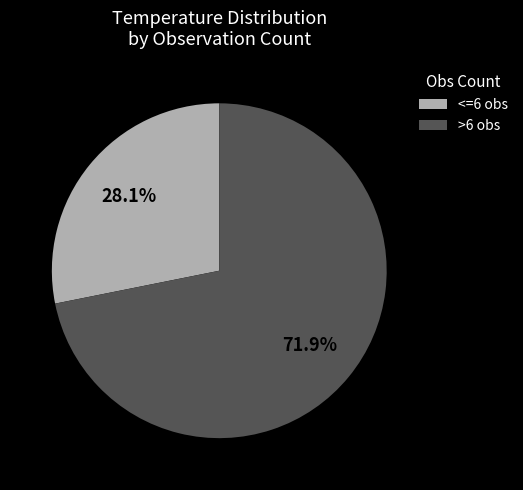

Which slice is the smallest?

<=6 obs